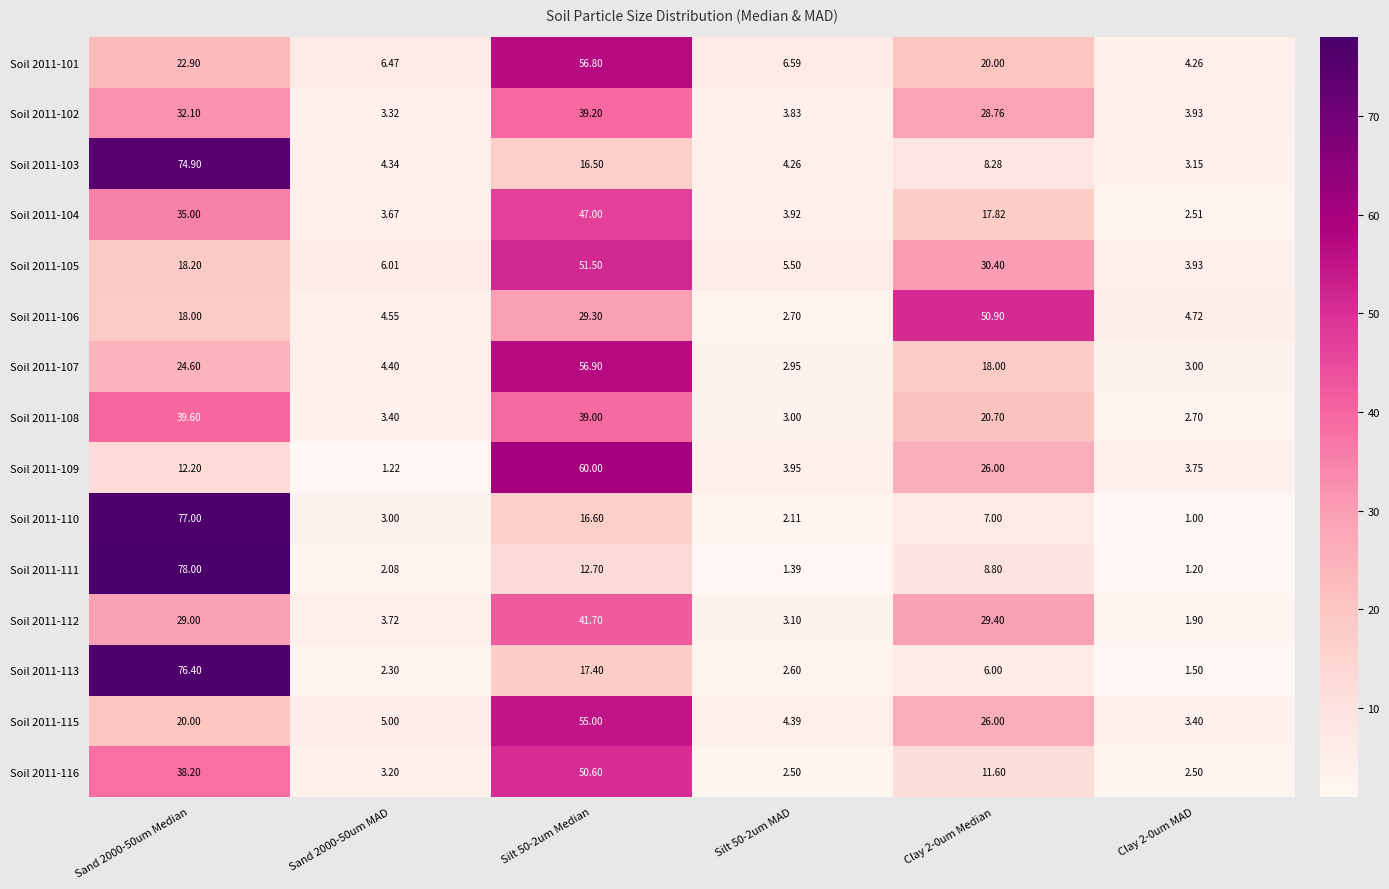

Is the value of Soil 2011-108 at Sand 2000-50um Median greater than the value of Soil 2011-116 at Clay 2-0um Median?

Yes